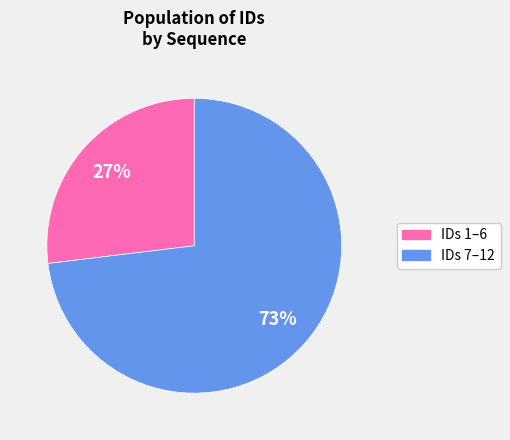

To the nearest percent, what is the average slice percentage?

50%